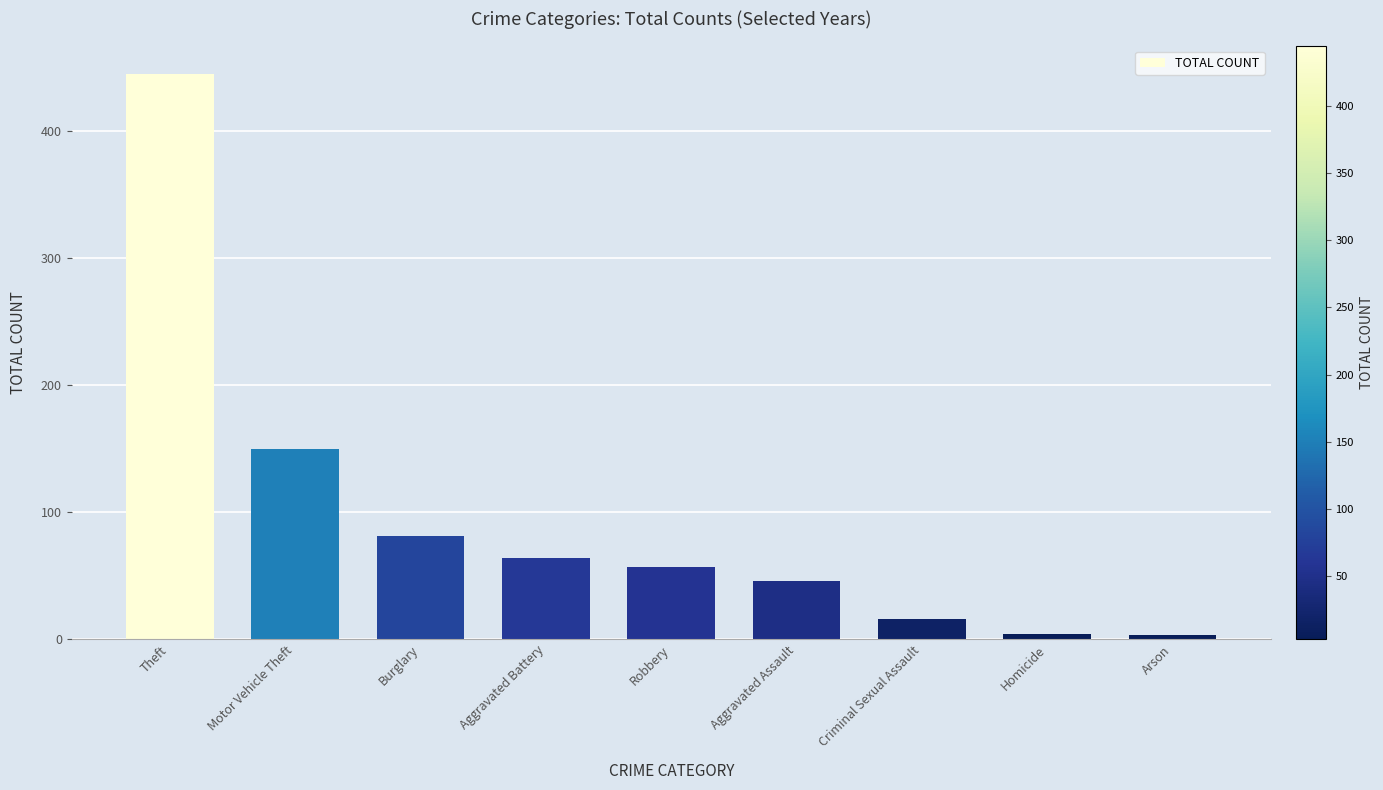

What is the sum of all values?

866